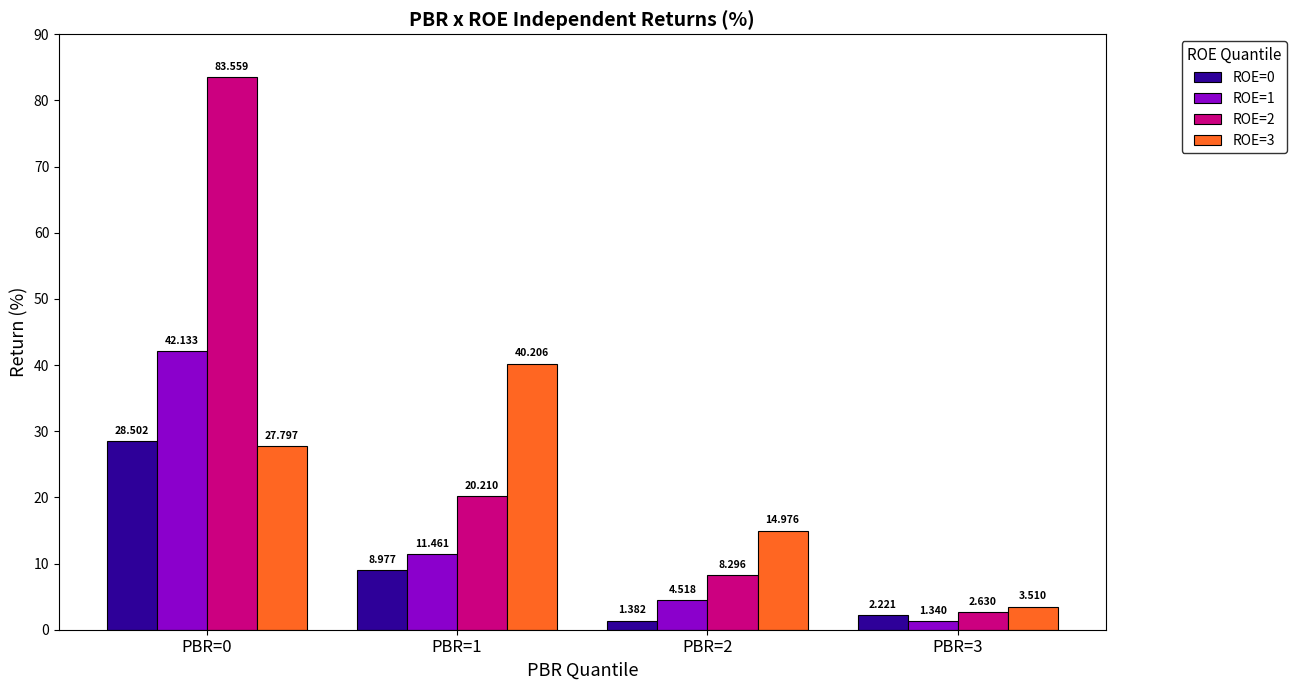

How many bars are there in each group?

4